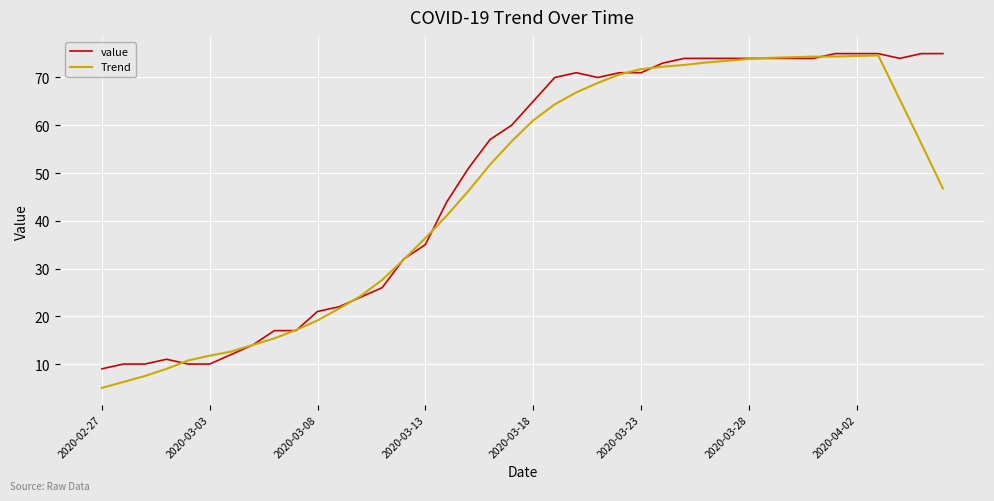

What is the minimum value for value?

9.0